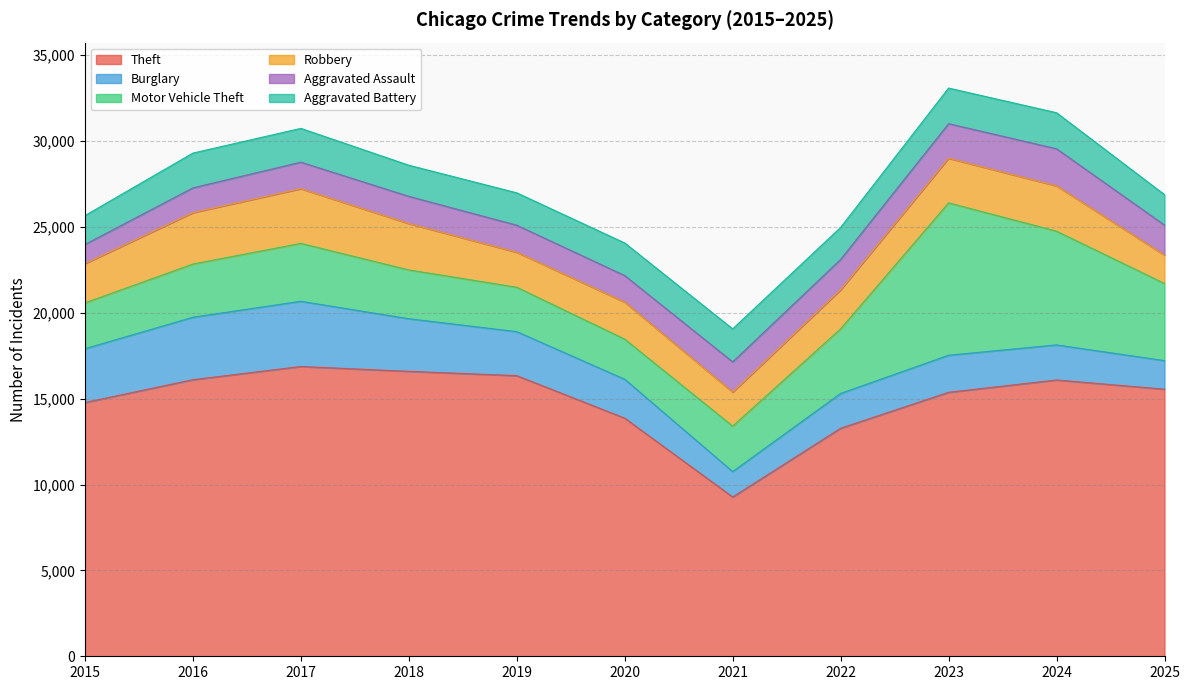

At how many categories does at least one series exceed 9255?

11